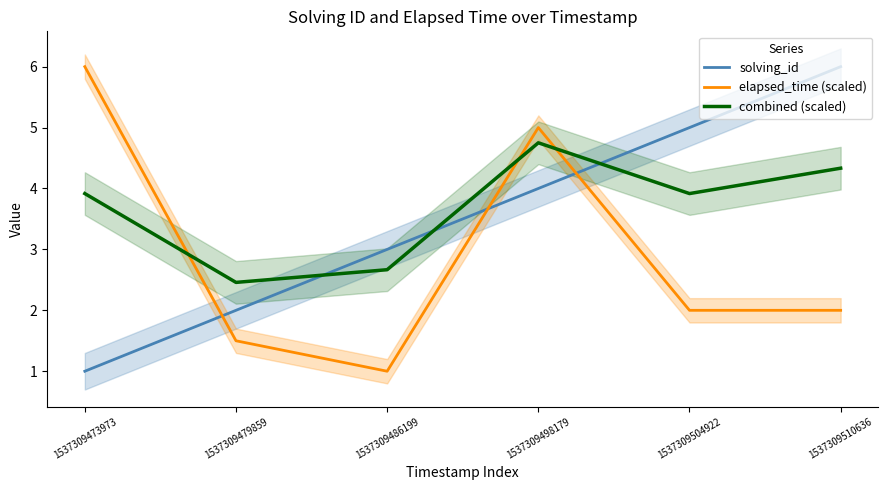

True or false: combined (scaled) and solving_id intersect in this chart.

True